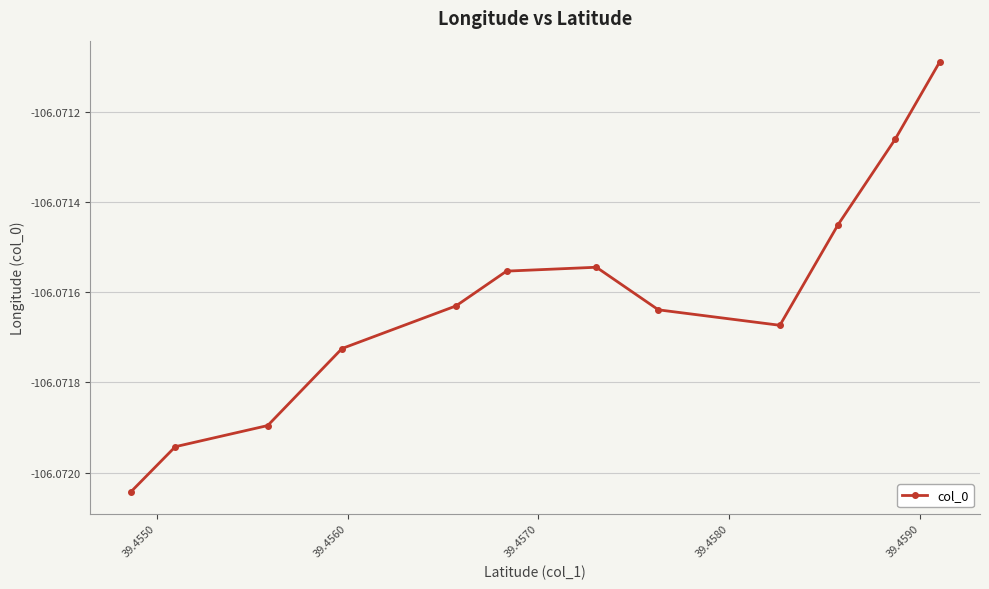

True or false: there are more than 2 points higher than both neighbors.

False